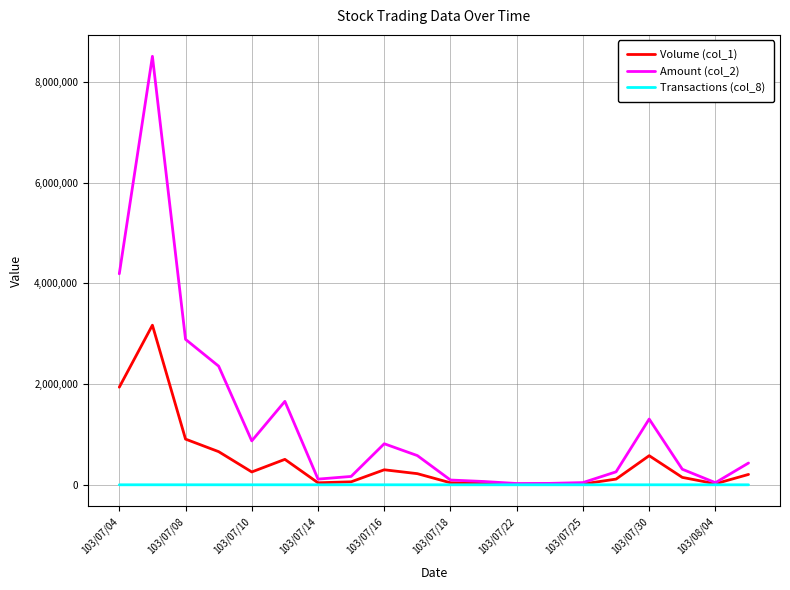

Rank the series by their average value, from highest to lowest.

Amount (col_2), Volume (col_1), Transactions (col_8)